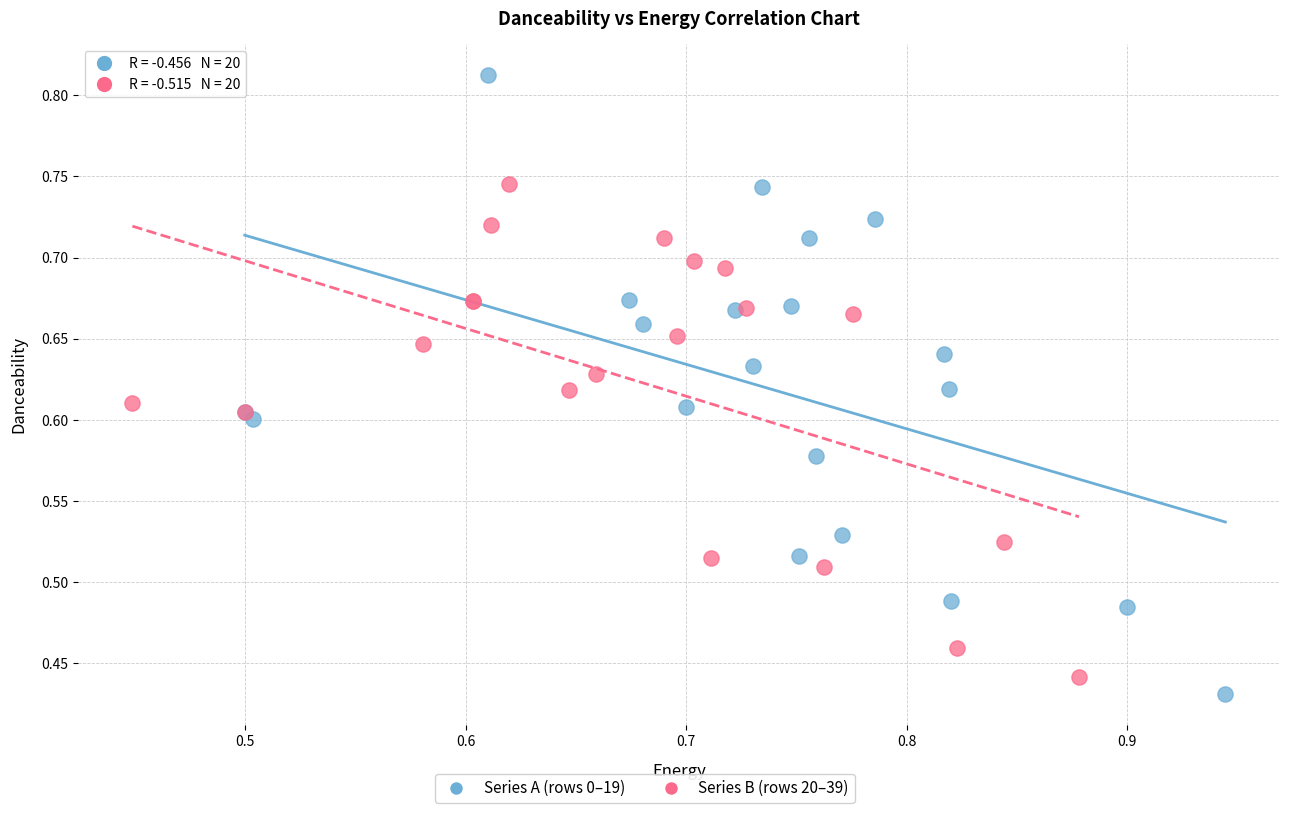

Which series reaches the maximum Y coordinate?

Series A (rows 0–19)